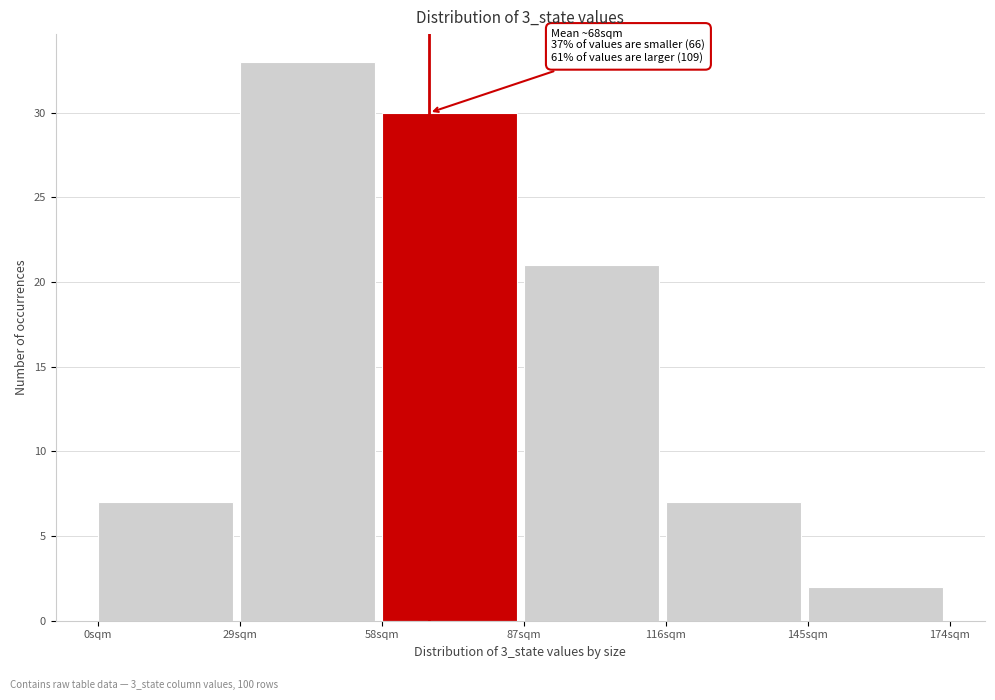

Over which range of the x-axis is the bar tallest?

29 to 58